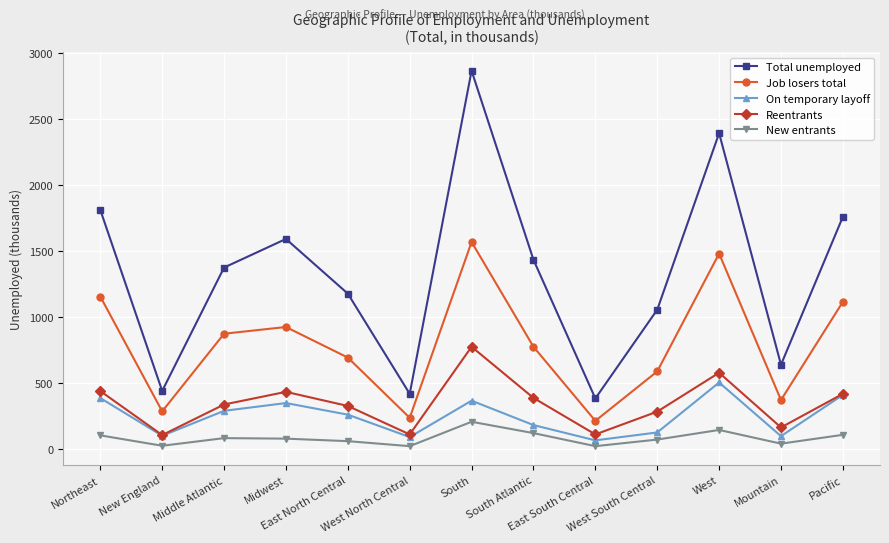

In Total unemployed, how many points are higher than both neighbors (excluding endpoints)?

3